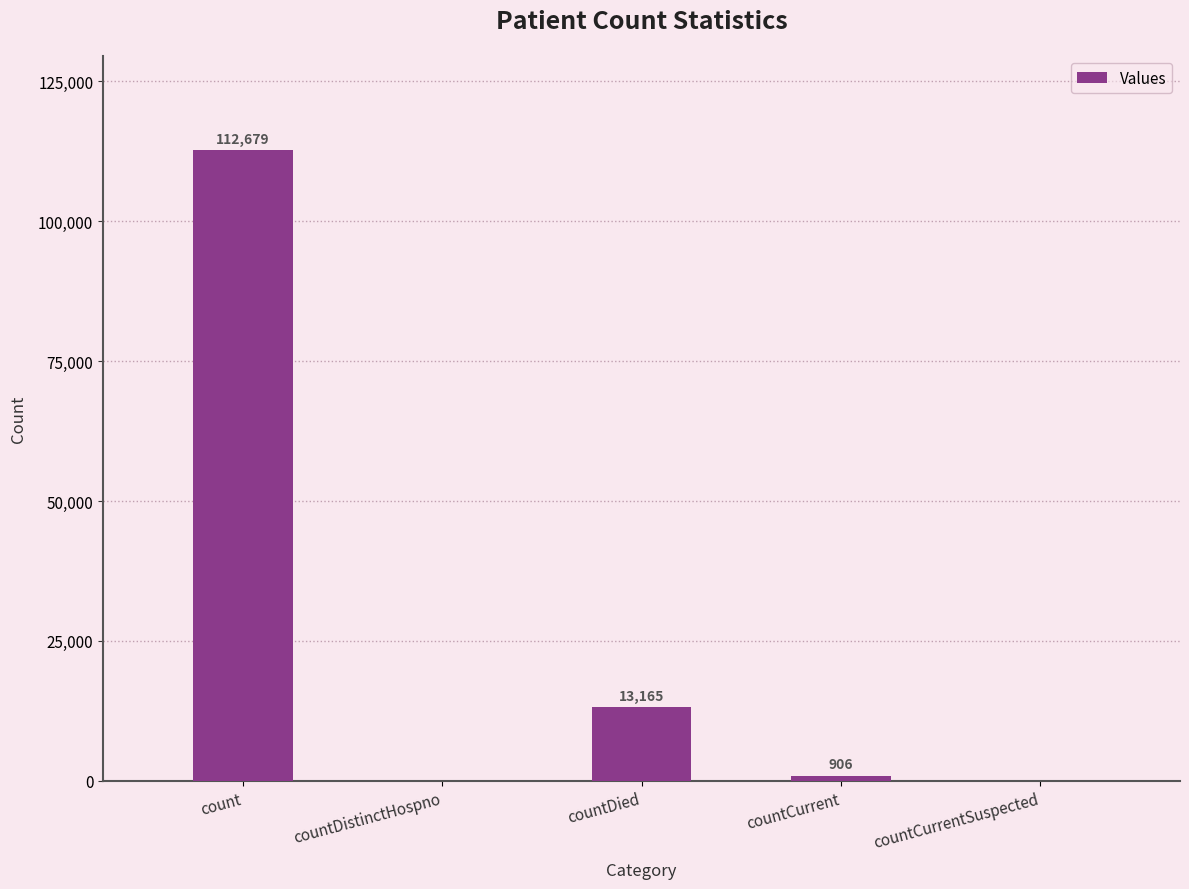

What is the average value?

25350